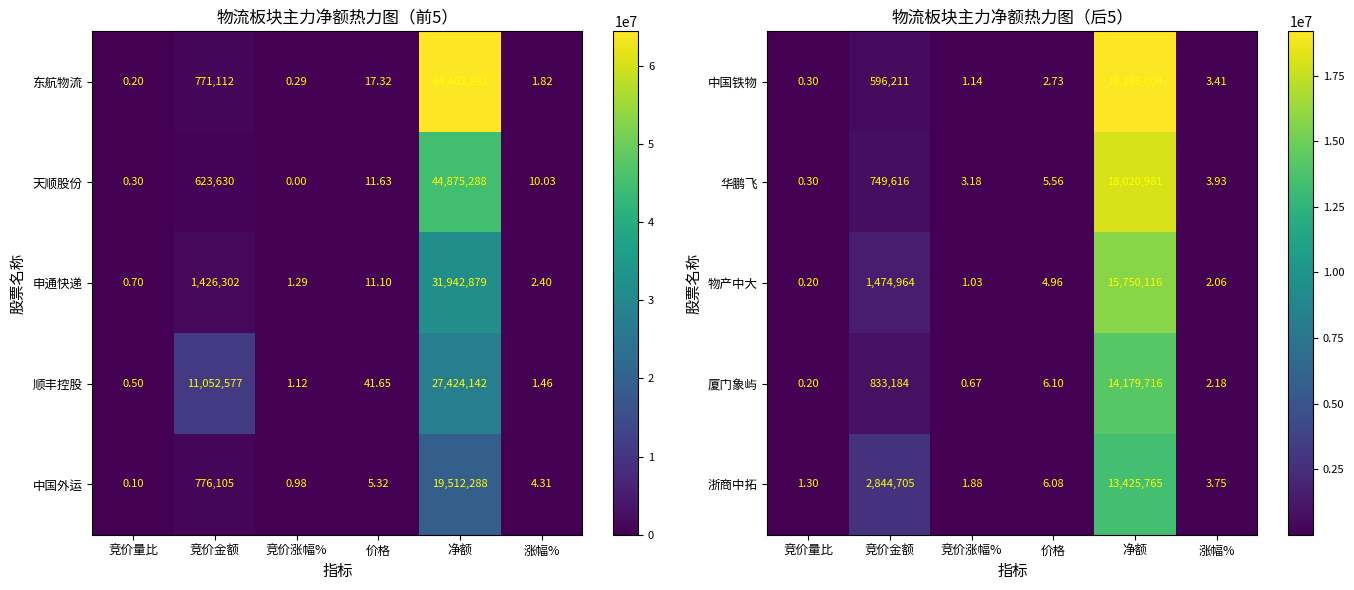

Is it true that 中国铁物 equals 1.8 at 价格?

False